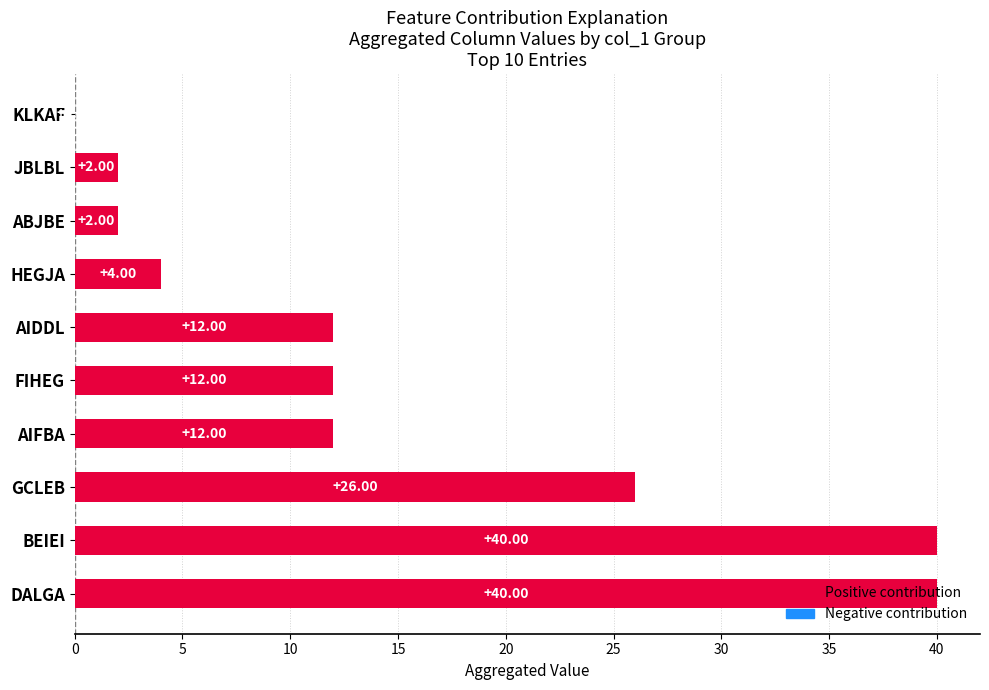

Which has a higher value, ABJBE or DALGA?

DALGA